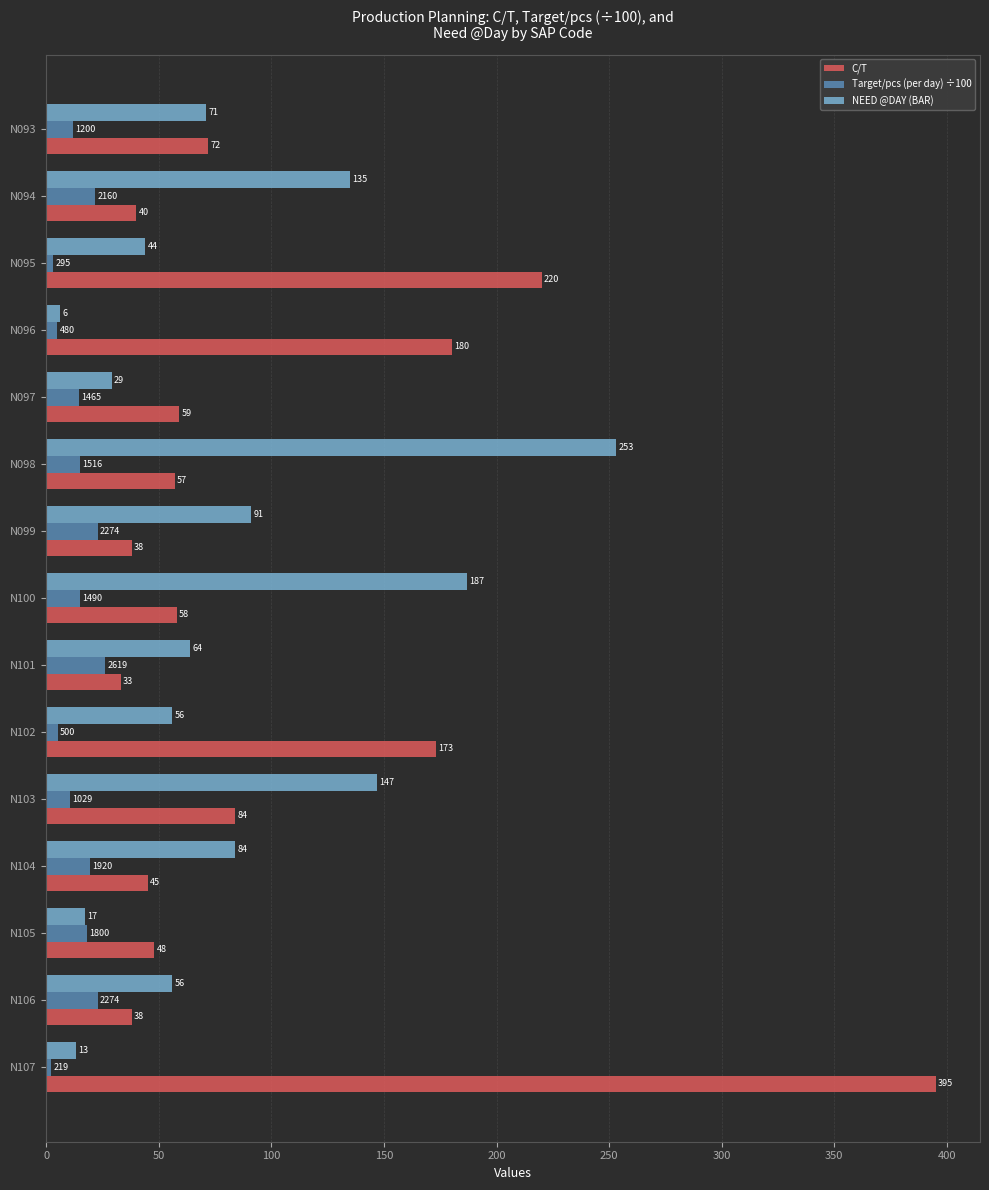

Which series has the largest total across all categories?

C/T